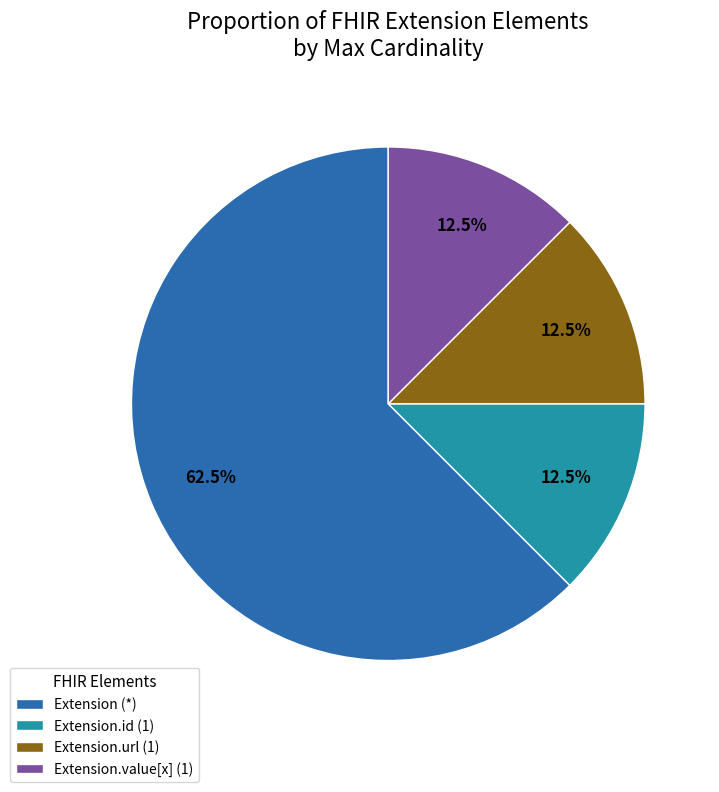

Is there a majority slice in this chart?

Yes